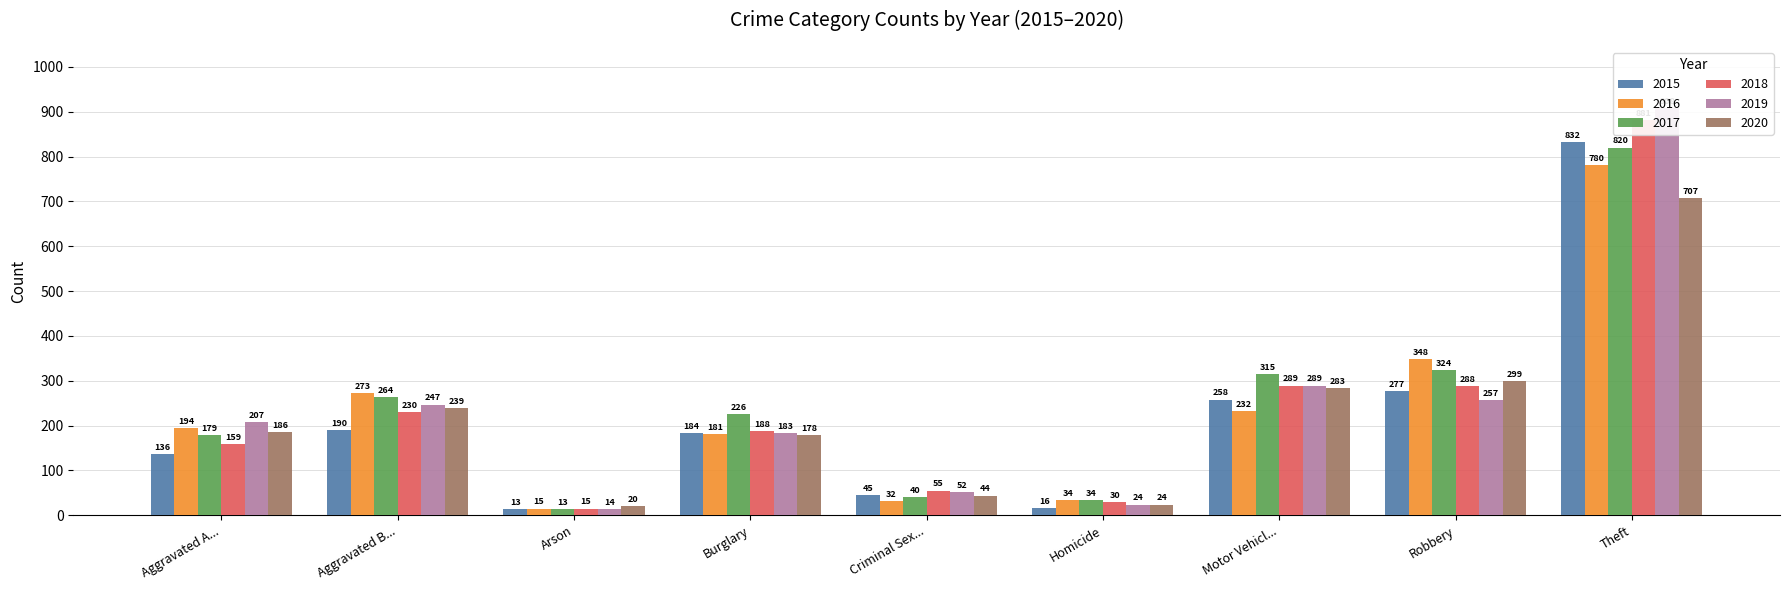

The 2016 series shows 11 at Criminal Sex.... True or false?

False